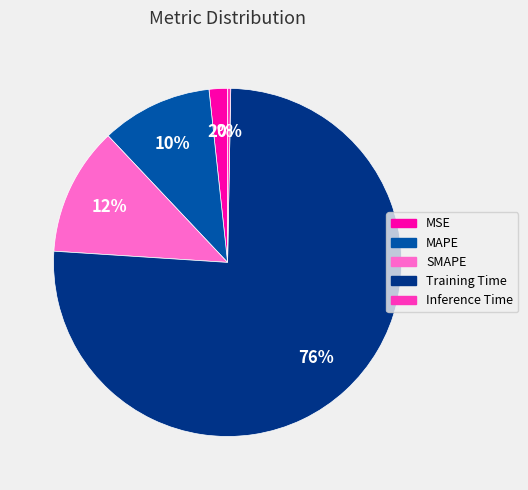

Combined, do SMAPE and MAPE account for over 50%?

No